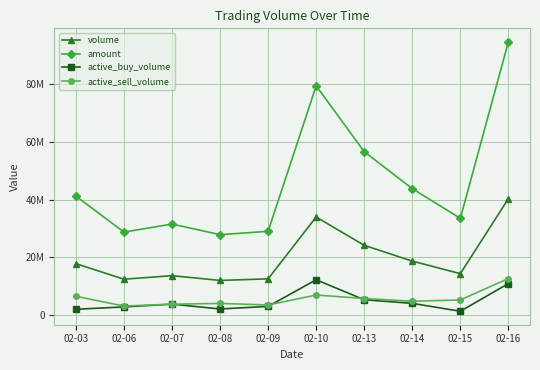

What are all the series names shown in the legend?

volume, amount, active_buy_volume, active_sell_volume